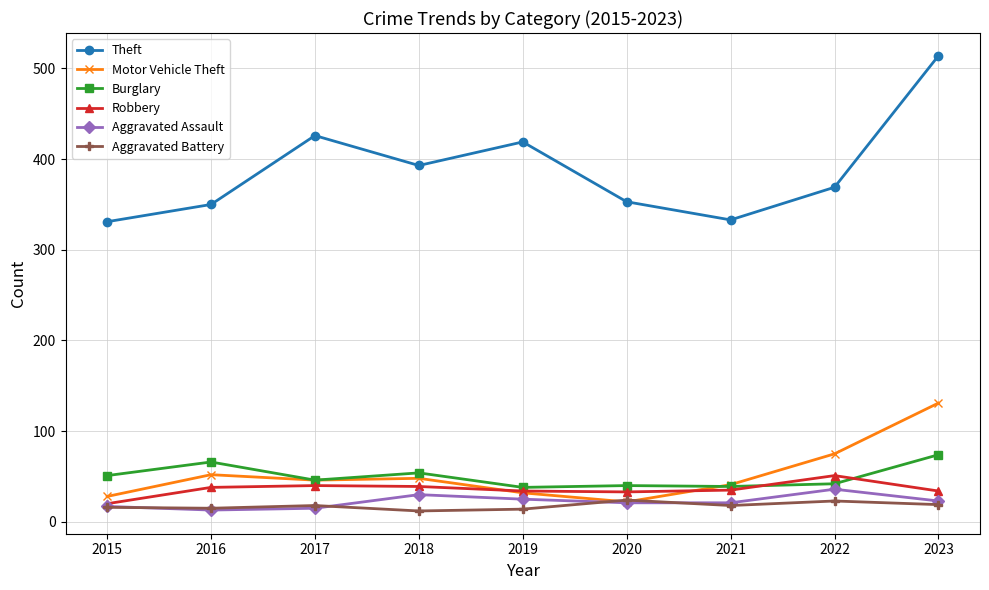

Is it true that Theft equals 603 at 2017?

False